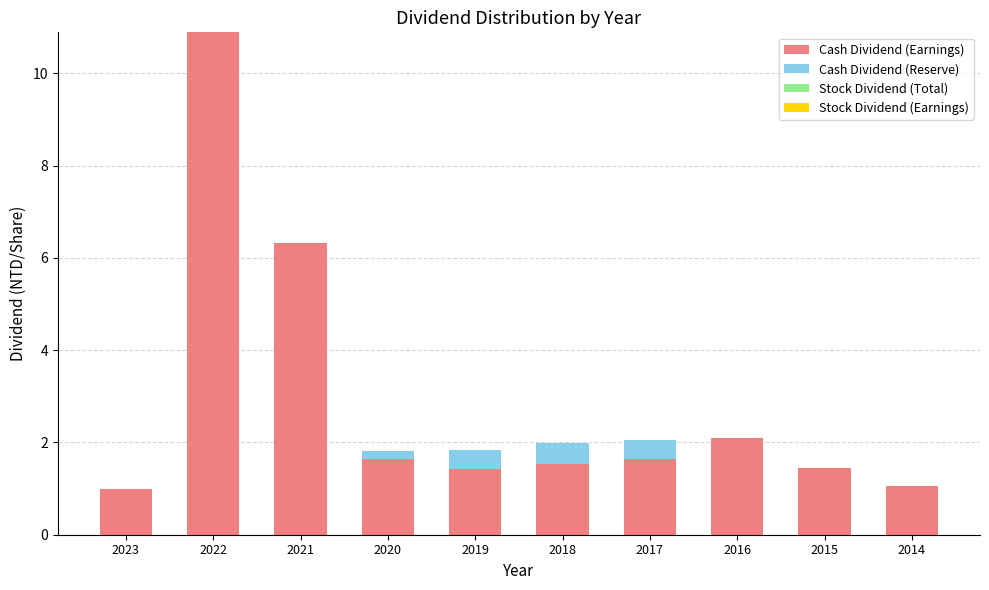

What is the total value across all series at 2016?

2.1